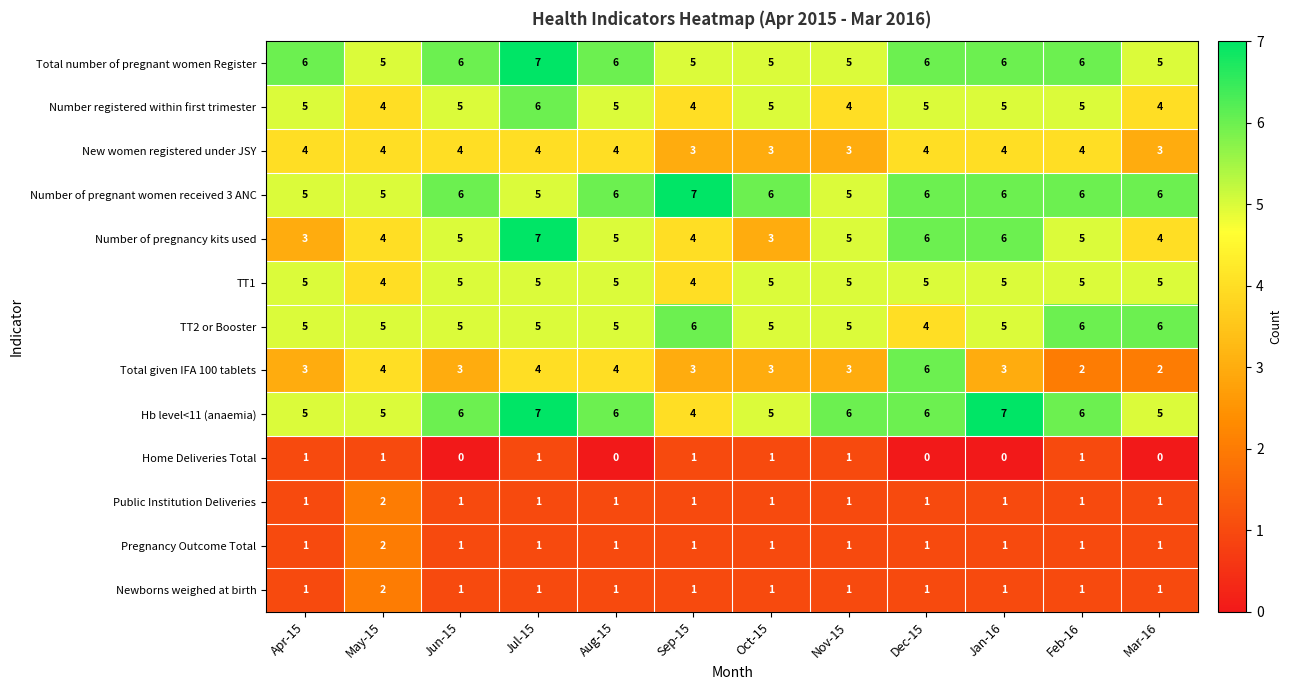

What is the difference between the highest and lowest values at Jun-15?

6